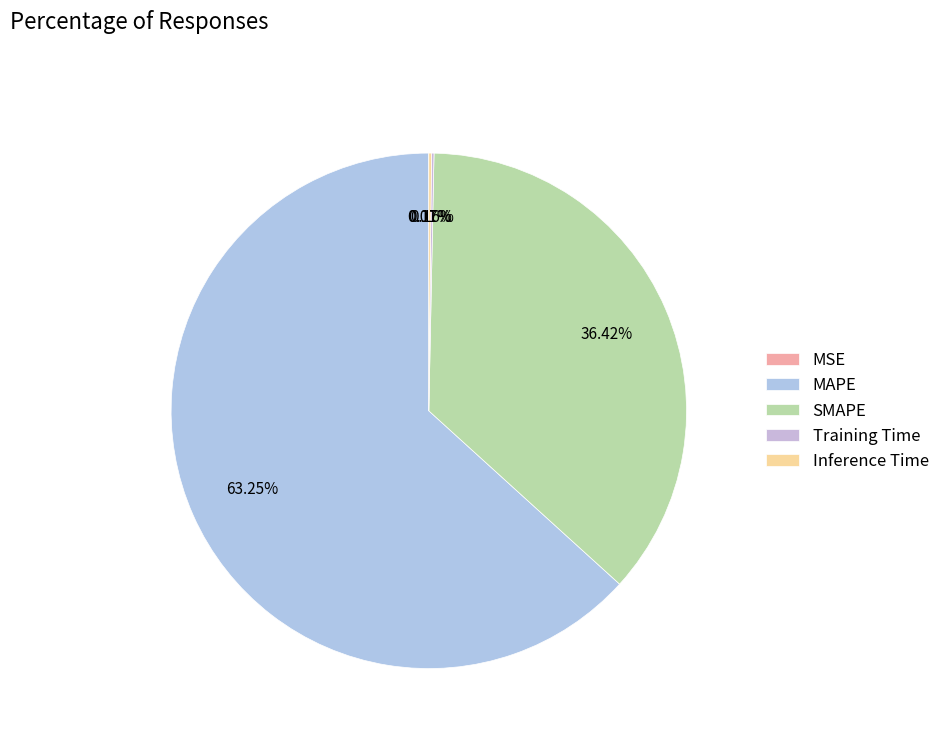

Combined, what portion of the pie is MSE and SMAPE?

36.4%